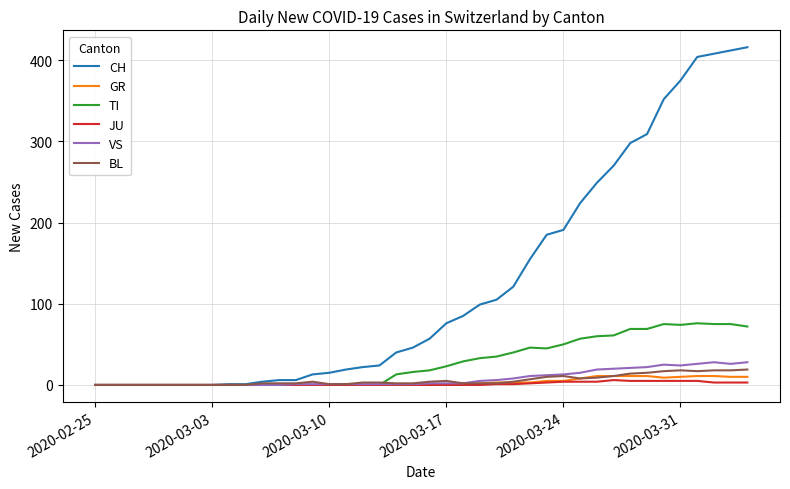

What are all the series names shown in the legend?

CH, GR, TI, JU, VS, BL